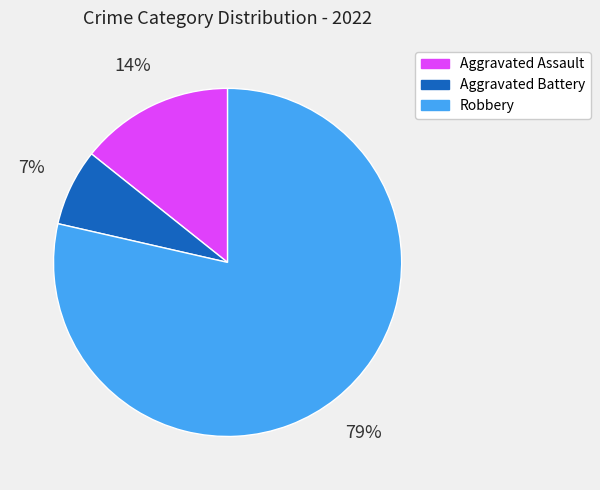

Between Aggravated Assault and Aggravated Battery, which is larger?

Aggravated Assault